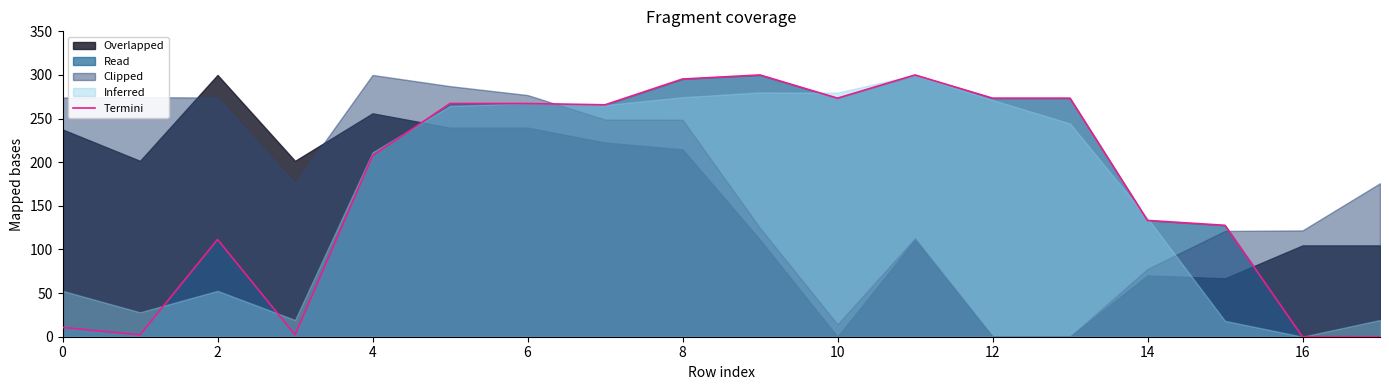

What is the sum of all values?

3110.9